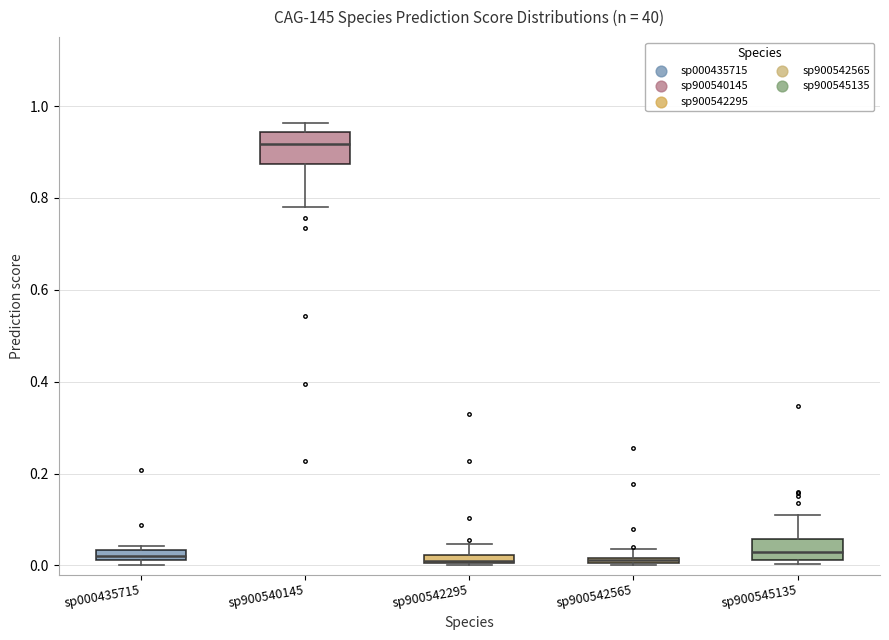

Which box is the tallest, from its lower edge to its upper edge?

sp900540145